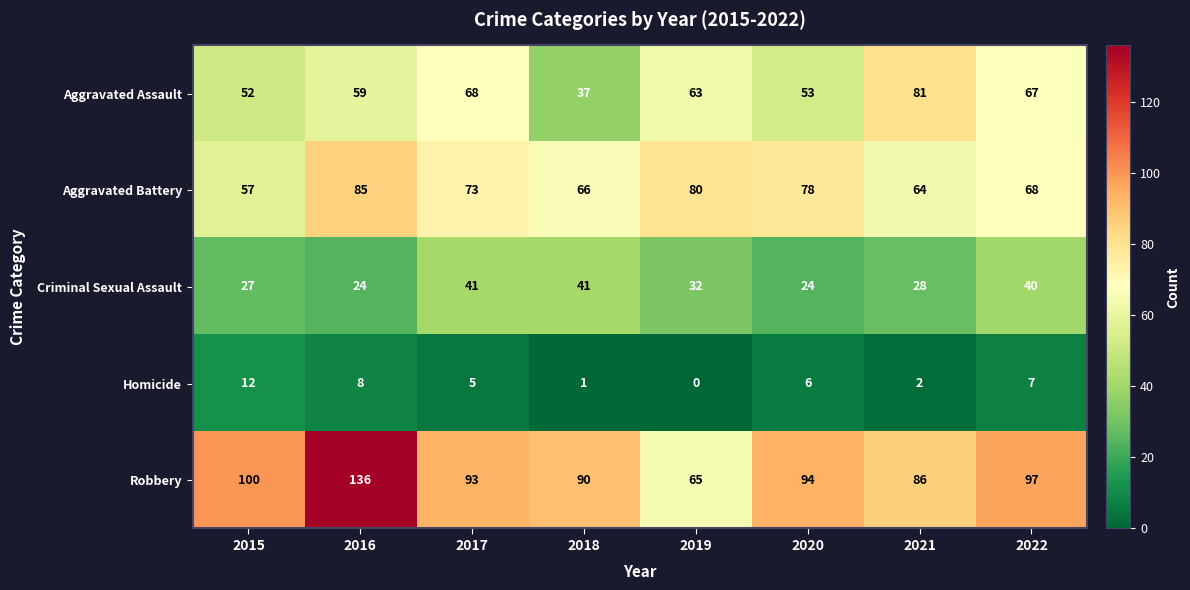

At 2018, list the series in order from largest to smallest.

Robbery, Aggravated Battery, Criminal Sexual Assault, Aggravated Assault, Homicide